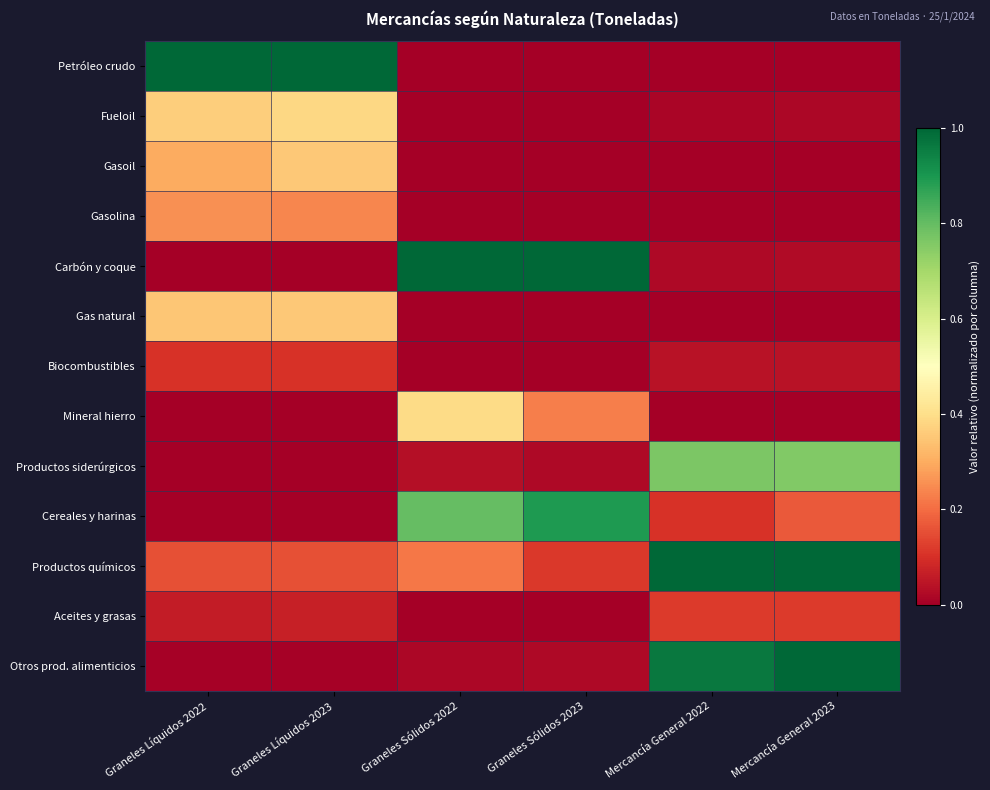

Reading left to right, transcribe all the data shown in this chart.

Petróleo crudo: Graneles Líquidos 2022=1.0	Graneles Líquidos 2023=1.0	Graneles Sólidos 2022=0.0	Graneles Sólidos 2023=0.0	Mercancía General 2022=0.0	Mercancía General 2023=0.0
Fueloil: Graneles Líquidos 2022=0.4	Graneles Líquidos 2023=0.4	Graneles Sólidos 2022=0.0	Graneles Sólidos 2023=0.0	Mercancía General 2022=0.0	Mercancía General 2023=0.0
Gasoil: Graneles Líquidos 2022=0.3	Graneles Líquidos 2023=0.4	Graneles Sólidos 2022=0.0	Graneles Sólidos 2023=0.0	Mercancía General 2022=0.0	Mercancía General 2023=0.0
Gasolina: Graneles Líquidos 2022=0.3	Graneles Líquidos 2023=0.2	Graneles Sólidos 2022=0.0	Graneles Sólidos 2023=0.0	Mercancía General 2022=0.0	Mercancía General 2023=0.0
Carbón y coque: Graneles Líquidos 2022=0.0	Graneles Líquidos 2023=0.0	Graneles Sólidos 2022=1.0	Graneles Sólidos 2023=1.0	Mercancía General 2022=0.0	Mercancía General 2023=0.0
Gas natural: Graneles Líquidos 2022=0.4	Graneles Líquidos 2023=0.4	Graneles Sólidos 2022=0.0	Graneles Sólidos 2023=0.0	Mercancía General 2022=0.0	Mercancía General 2023=0.0
Biocombustibles: Graneles Líquidos 2022=0.1	Graneles Líquidos 2023=0.1	Graneles Sólidos 2022=0.0	Graneles Sólidos 2023=0.0	Mercancía General 2022=0.0	Mercancía General 2023=0.0
Mineral hierro: Graneles Líquidos 2022=0.0	Graneles Líquidos 2023=0.0	Graneles Sólidos 2022=0.4	Graneles Sólidos 2023=0.2	Mercancía General 2022=0.0	Mercancía General 2023=0.0
Productos siderúrgicos: Graneles Líquidos 2022=0.0	Graneles Líquidos 2023=0.0	Graneles Sólidos 2022=0.0	Graneles Sólidos 2023=0.0	Mercancía General 2022=0.8	Mercancía General 2023=0.8
Cereales y harinas: Graneles Líquidos 2022=0.0	Graneles Líquidos 2023=0.0	Graneles Sólidos 2022=0.8	Graneles Sólidos 2023=0.9	Mercancía General 2022=0.1	Mercancía General 2023=0.2
Productos químicos: Graneles Líquidos 2022=0.2	Graneles Líquidos 2023=0.2	Graneles Sólidos 2022=0.2	Graneles Sólidos 2023=0.1	Mercancía General 2022=1.0	Mercancía General 2023=1.0
Aceites y grasas: Graneles Líquidos 2022=0.1	Graneles Líquidos 2023=0.1	Graneles Sólidos 2022=0.0	Graneles Sólidos 2023=0.0	Mercancía General 2022=0.1	Mercancía General 2023=0.1
Otros prod. alimenticios: Graneles Líquidos 2022=0.0	Graneles Líquidos 2023=0.0	Graneles Sólidos 2022=0.0	Graneles Sólidos 2023=0.0	Mercancía General 2022=1.0	Mercancía General 2023=1.0